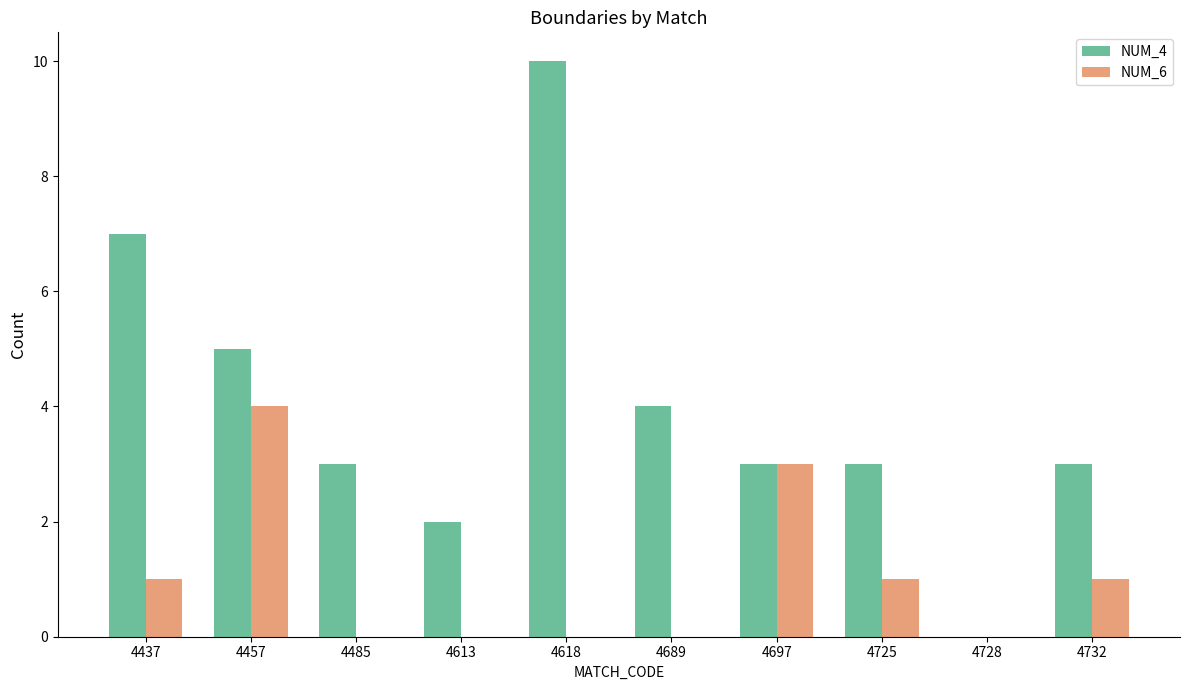

Which series has the largest total across all categories?

NUM_4